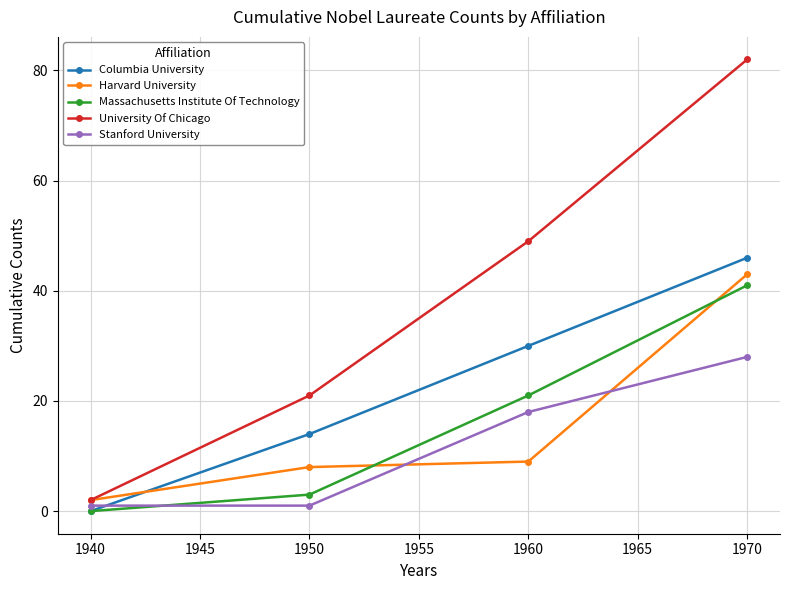

After their last crossing, which series has the higher values: Harvard University or Stanford University?

Harvard University